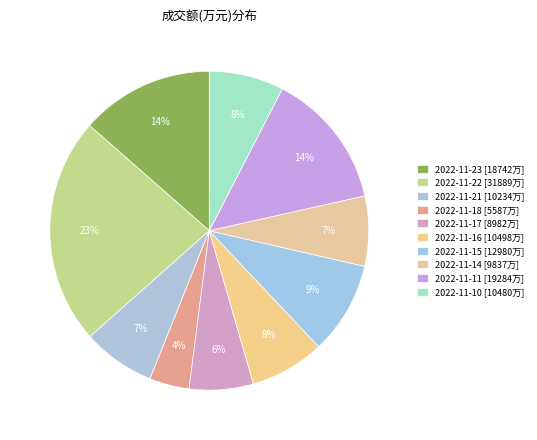

What is the change in value from 2022-11-21 to 2022-11-14?

-397